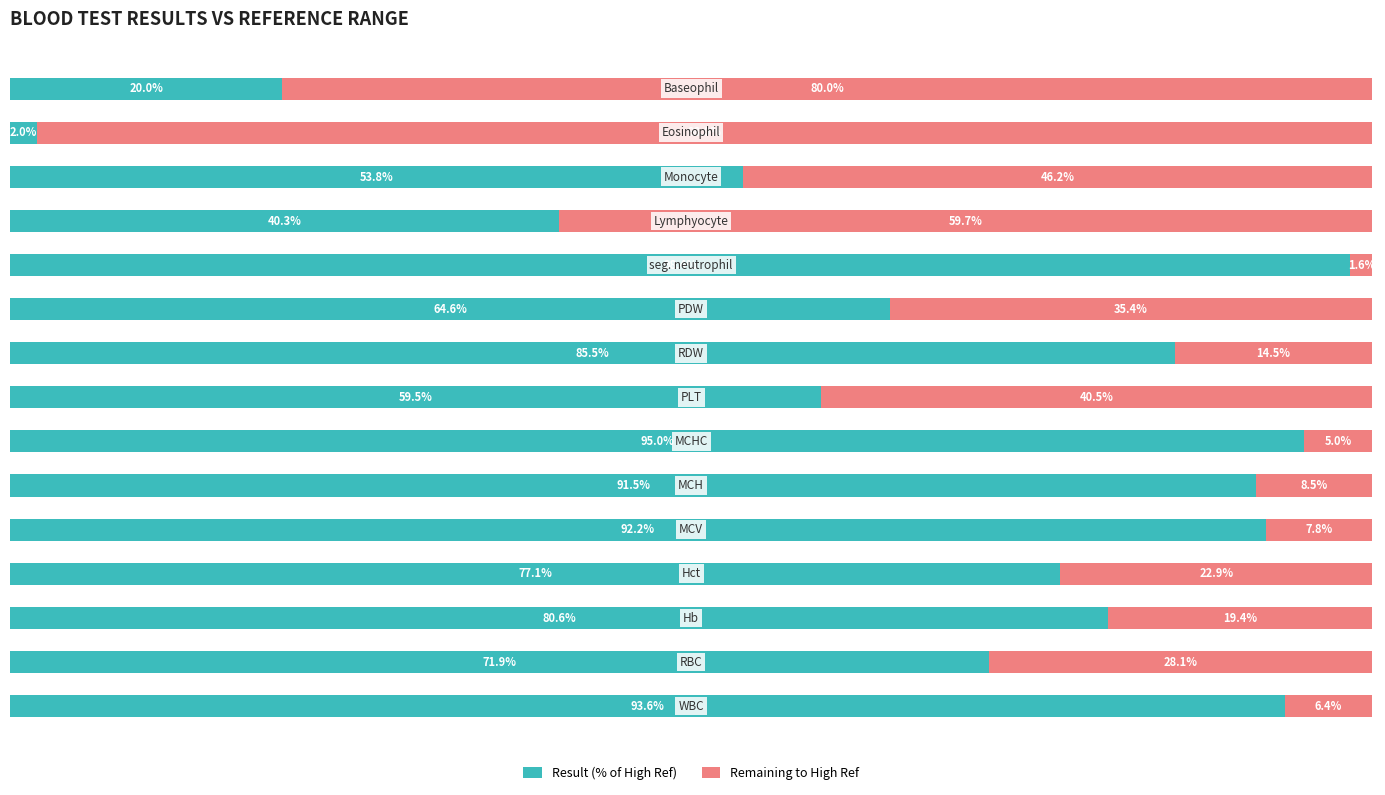

What are all the series names shown in the legend?

Result (% of High Ref), Remaining to High Ref